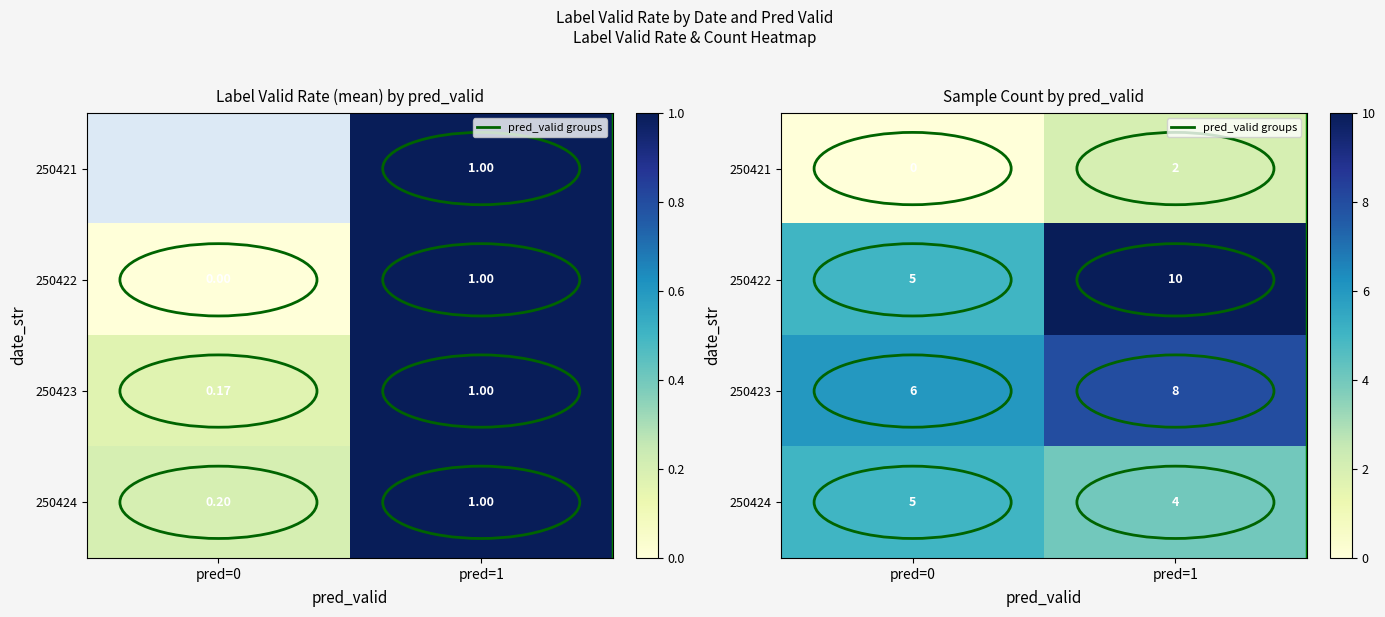

Where is 250422 nearest to the value 7?

pred=0